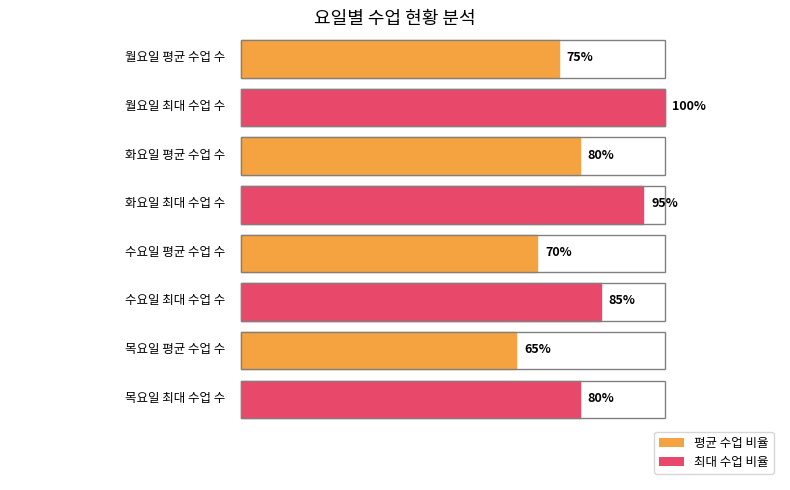

Is it true that 월요일 equals 1 at 물리1?

False